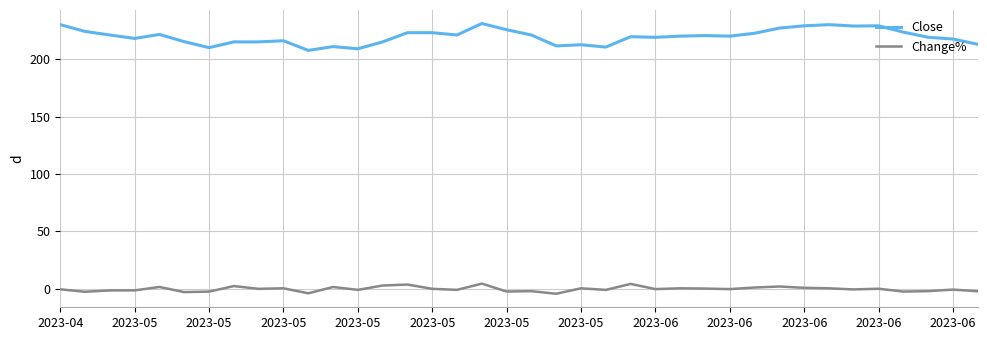

What is the difference between the maximum and minimum values in the Change% series?

8.8